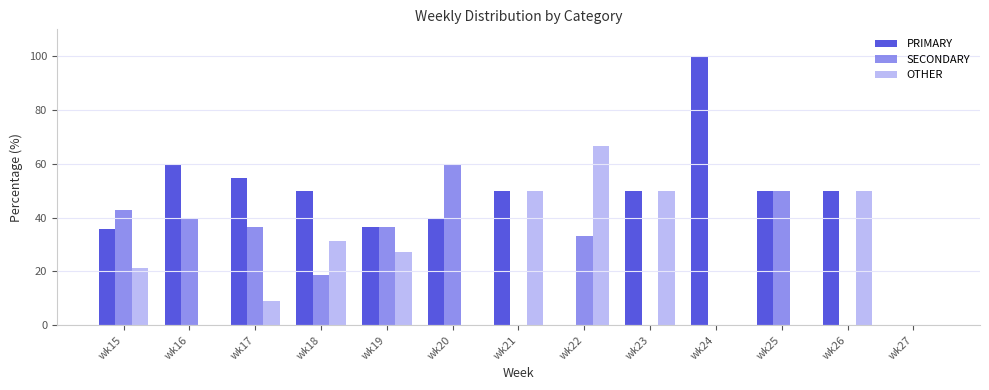

Which series has the widest spread of values?

PRIMARY